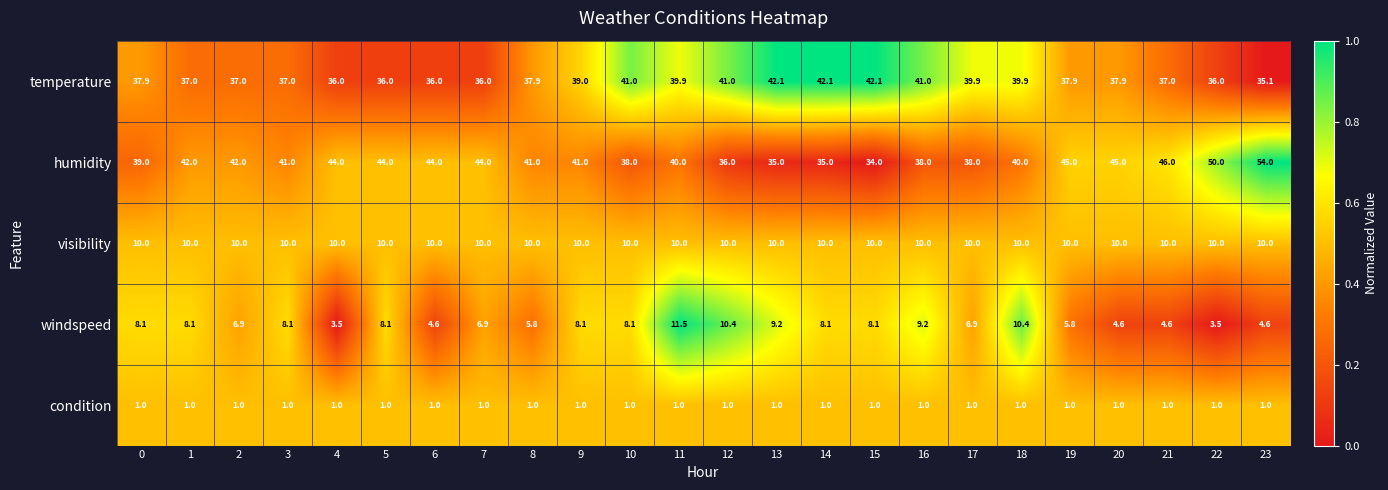

At how many categories does at least one series exceed 28?

24